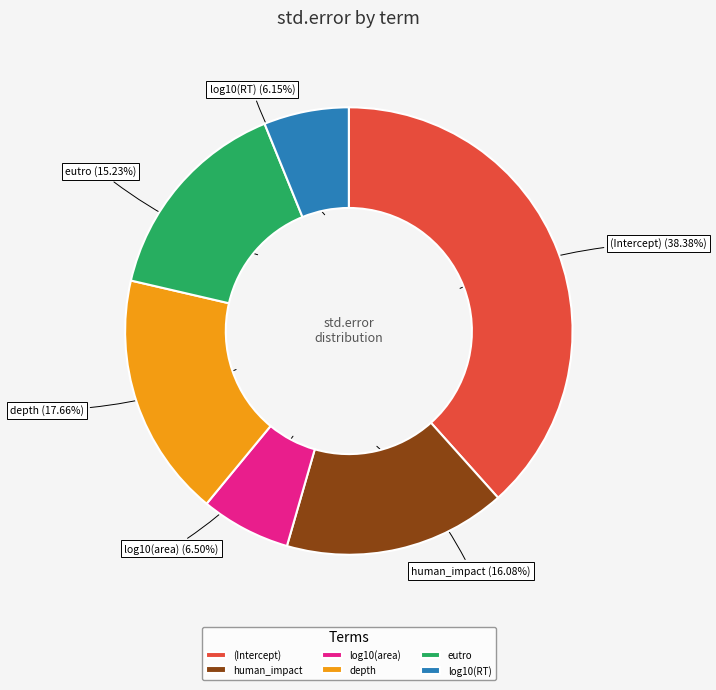

Is there a majority slice in this chart?

No